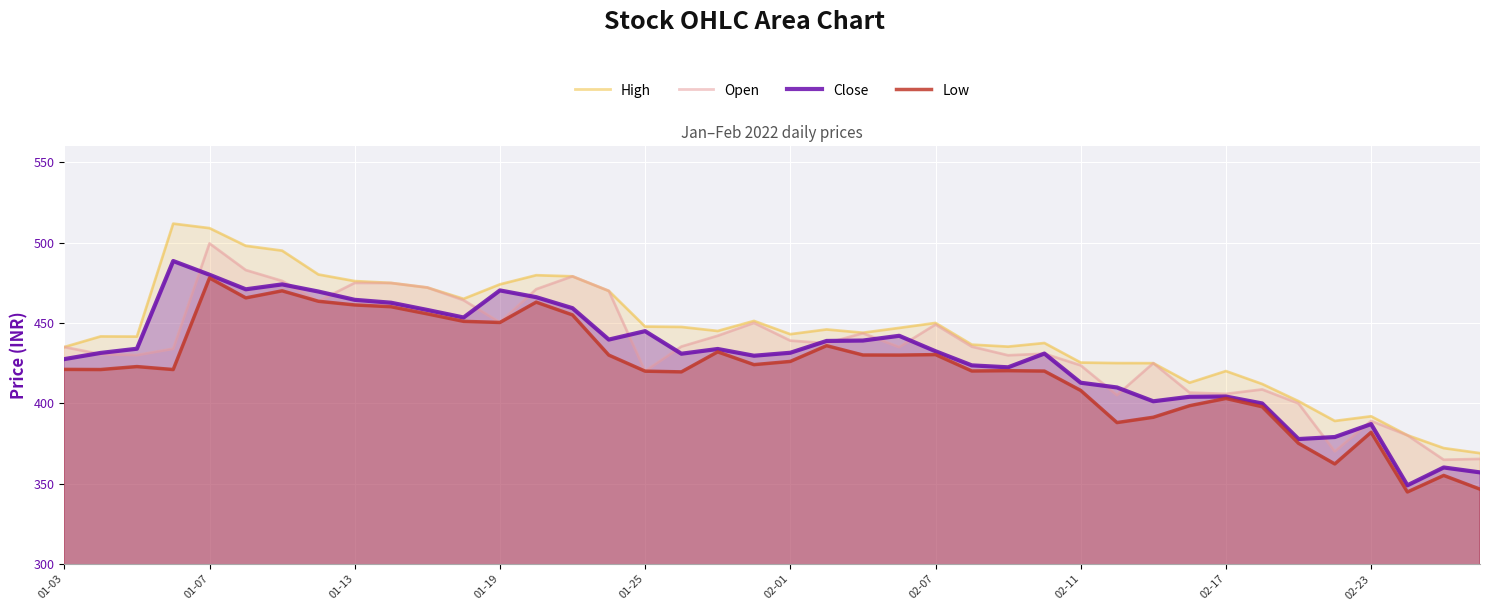

List the series in order of their peak value, highest first.

High, Open, Close, Low